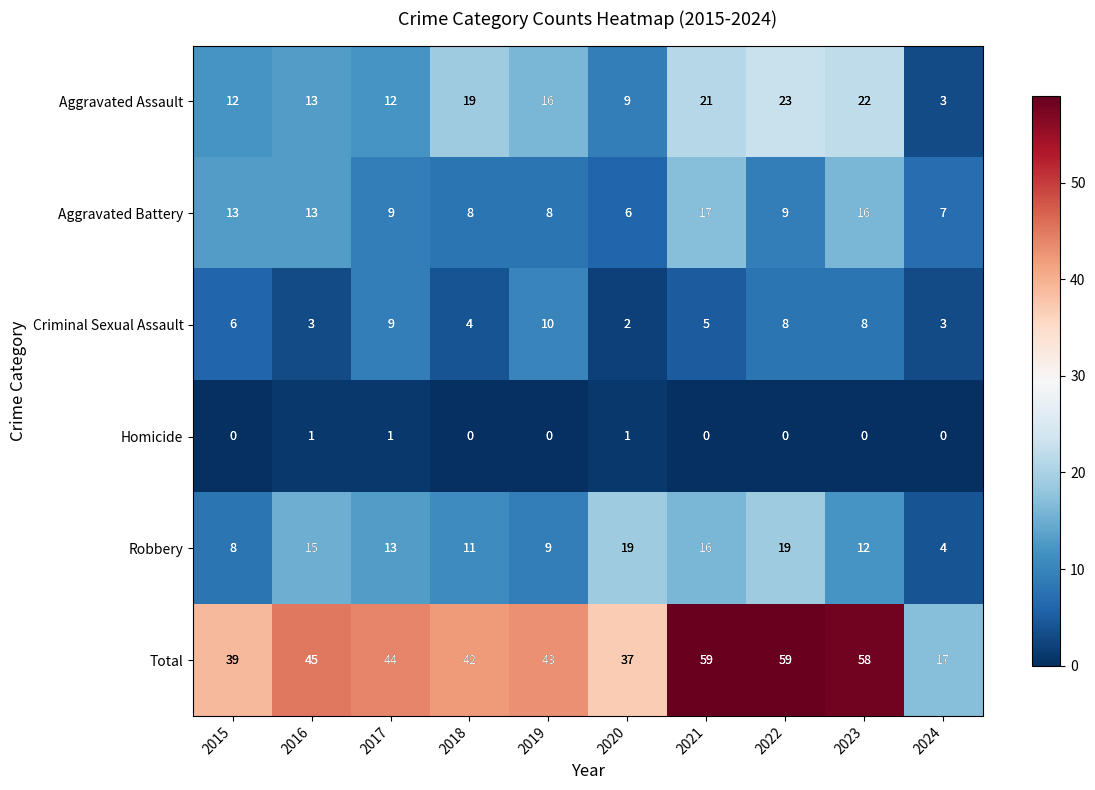

Which series has the widest spread of values?

Total